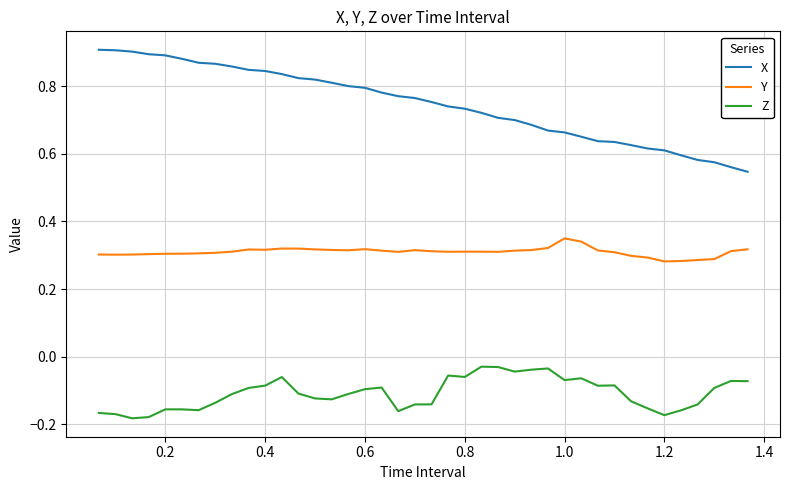

How many distinct data groups are displayed?

3